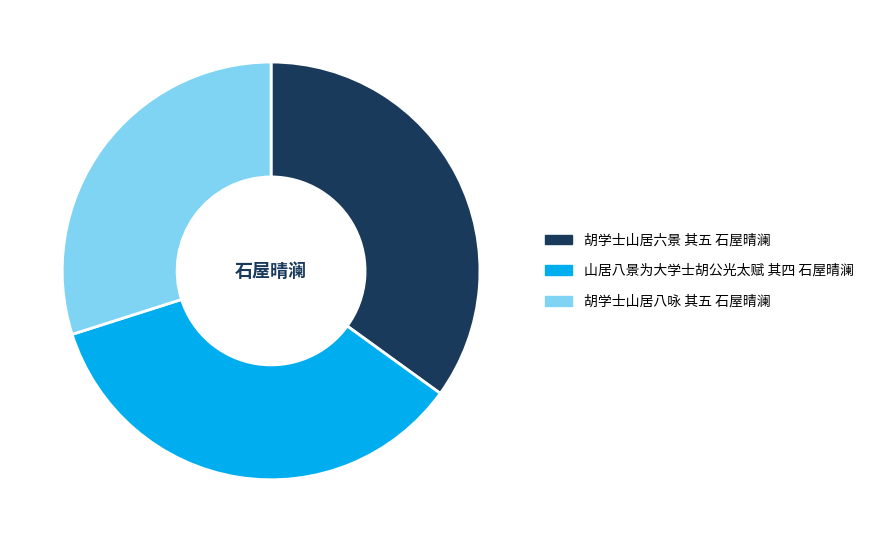

Approximately how many times larger is the value at 胡学士山居六景 其五 石屋晴澜 compared to 山居八景为大学士胡公光太赋 其四 石屋晴澜?

1.0